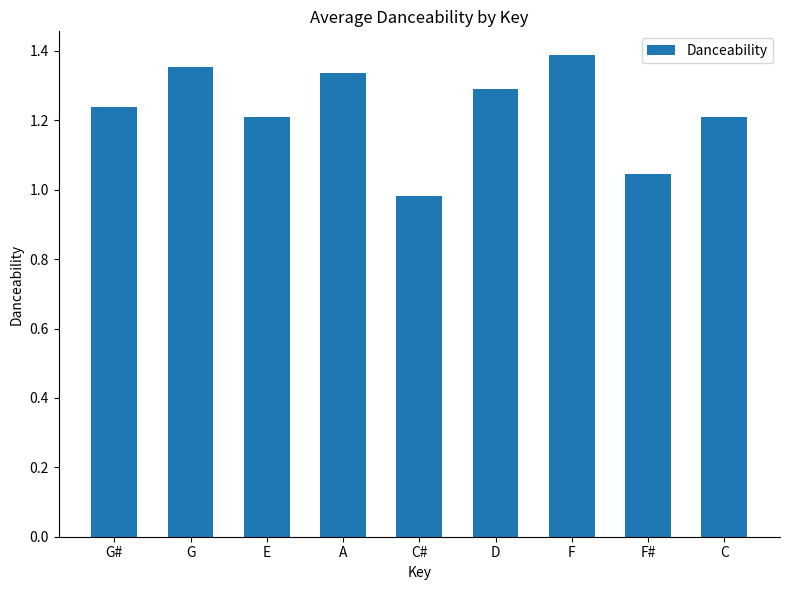

How many bars are there in total?

9